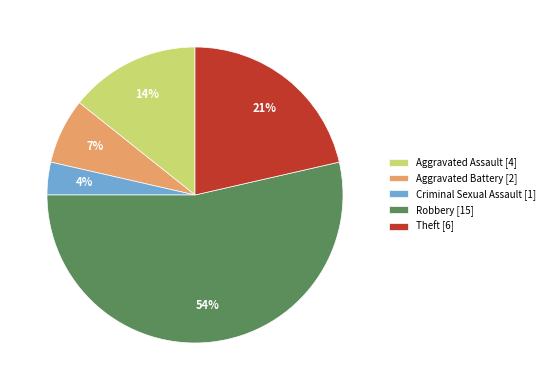

How many slices are in this pie chart?

5